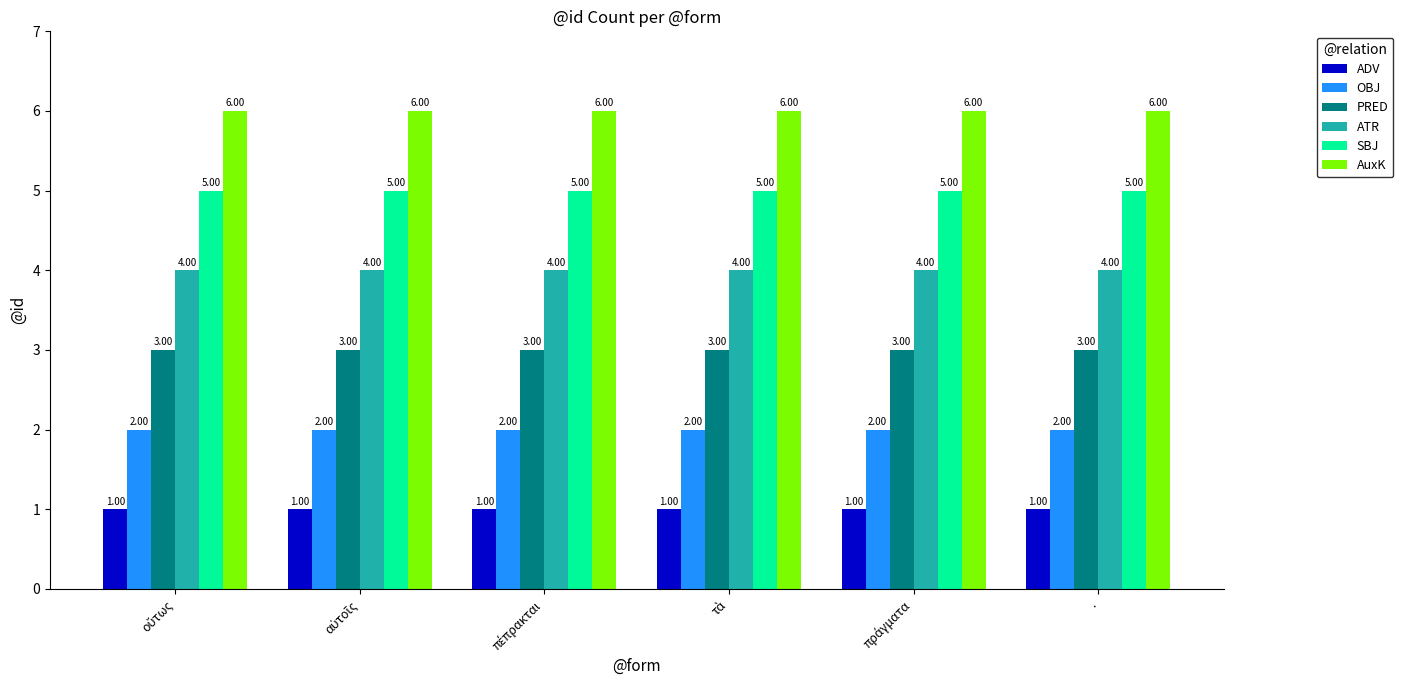

List the series in order of their overall mean, lowest first.

ADV, OBJ, PRED, ATR, SBJ, AuxK